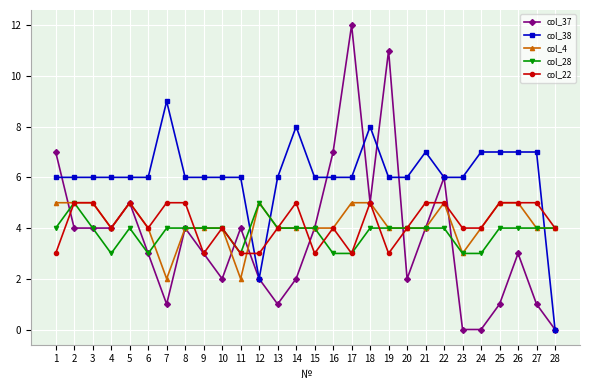

What is the spread (max minus min) of values at 24?

7